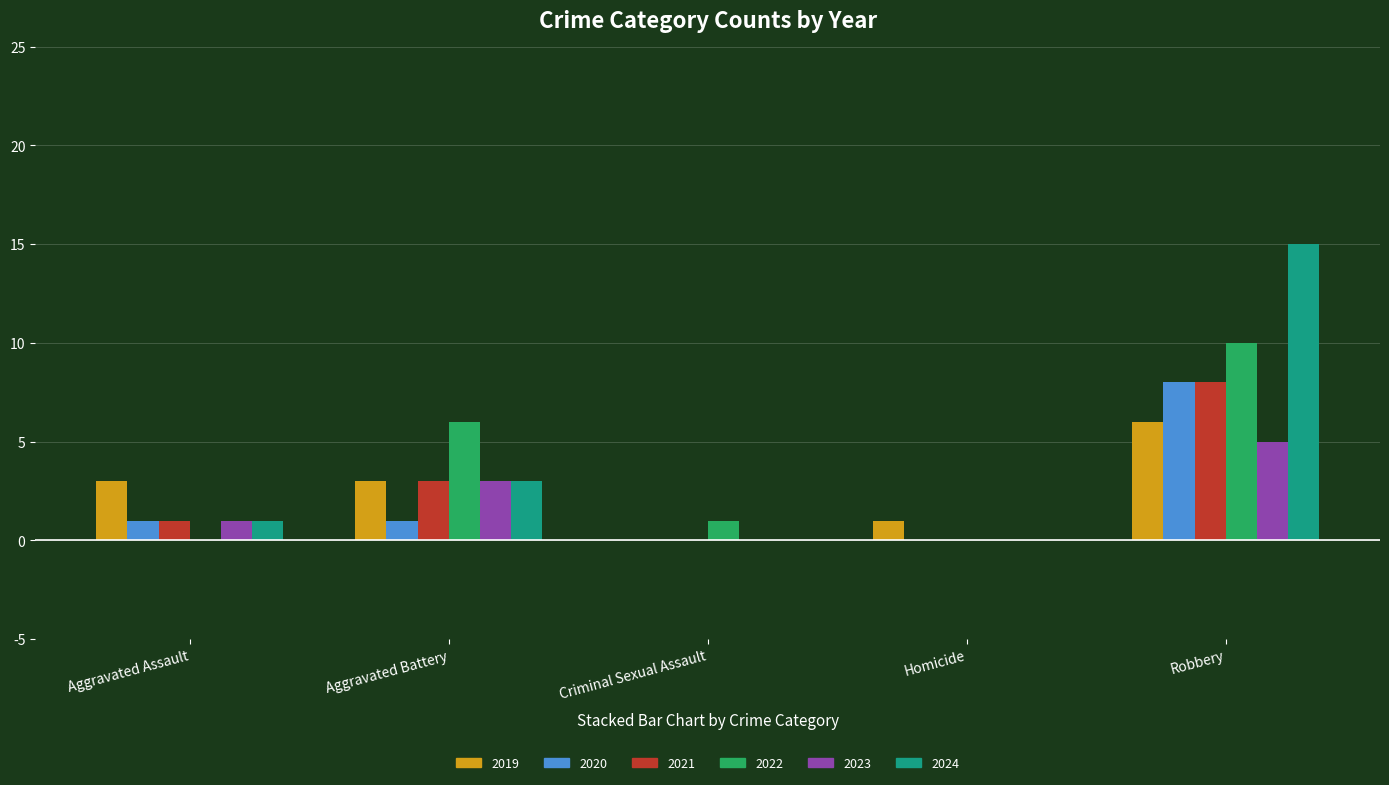

At which category is the sum across all series the highest?

Robbery